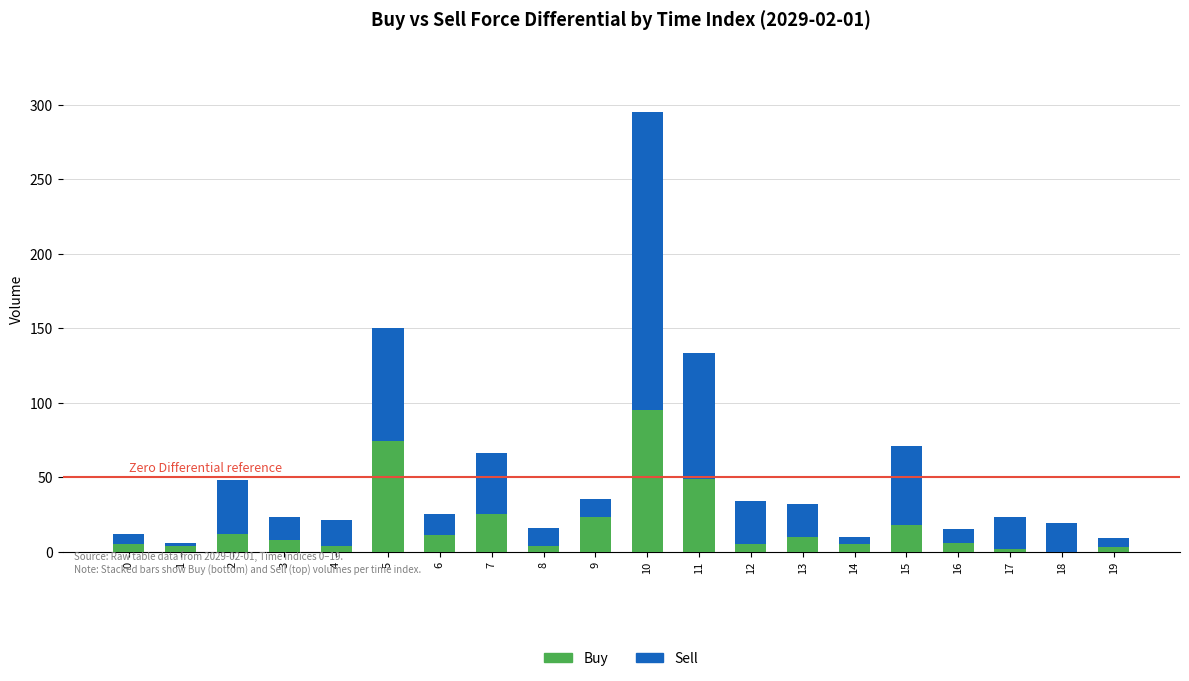

How many data points does each series have?

20